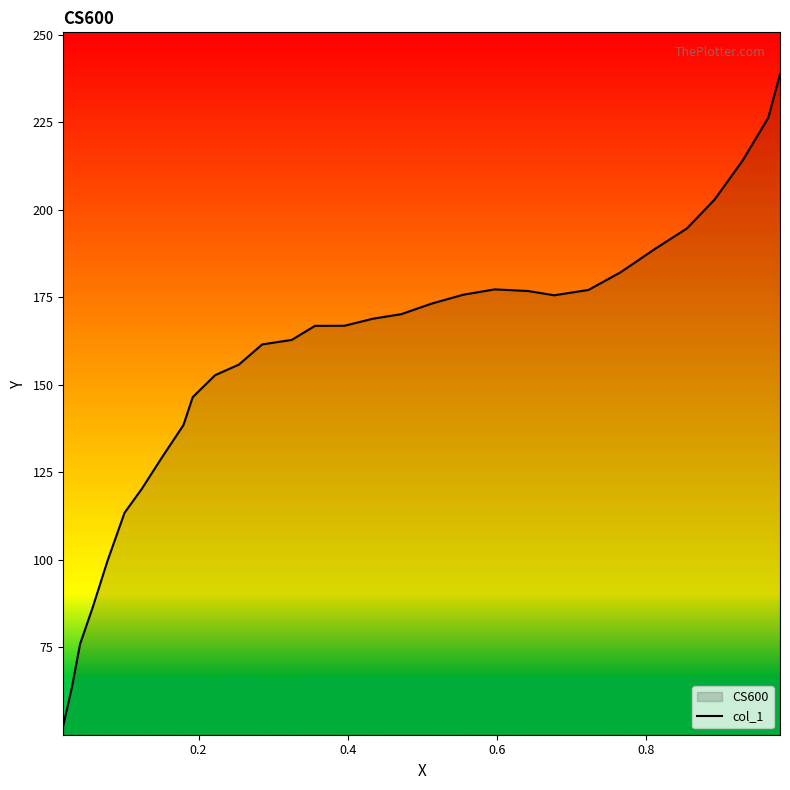

What is the smallest value displayed?

52.7